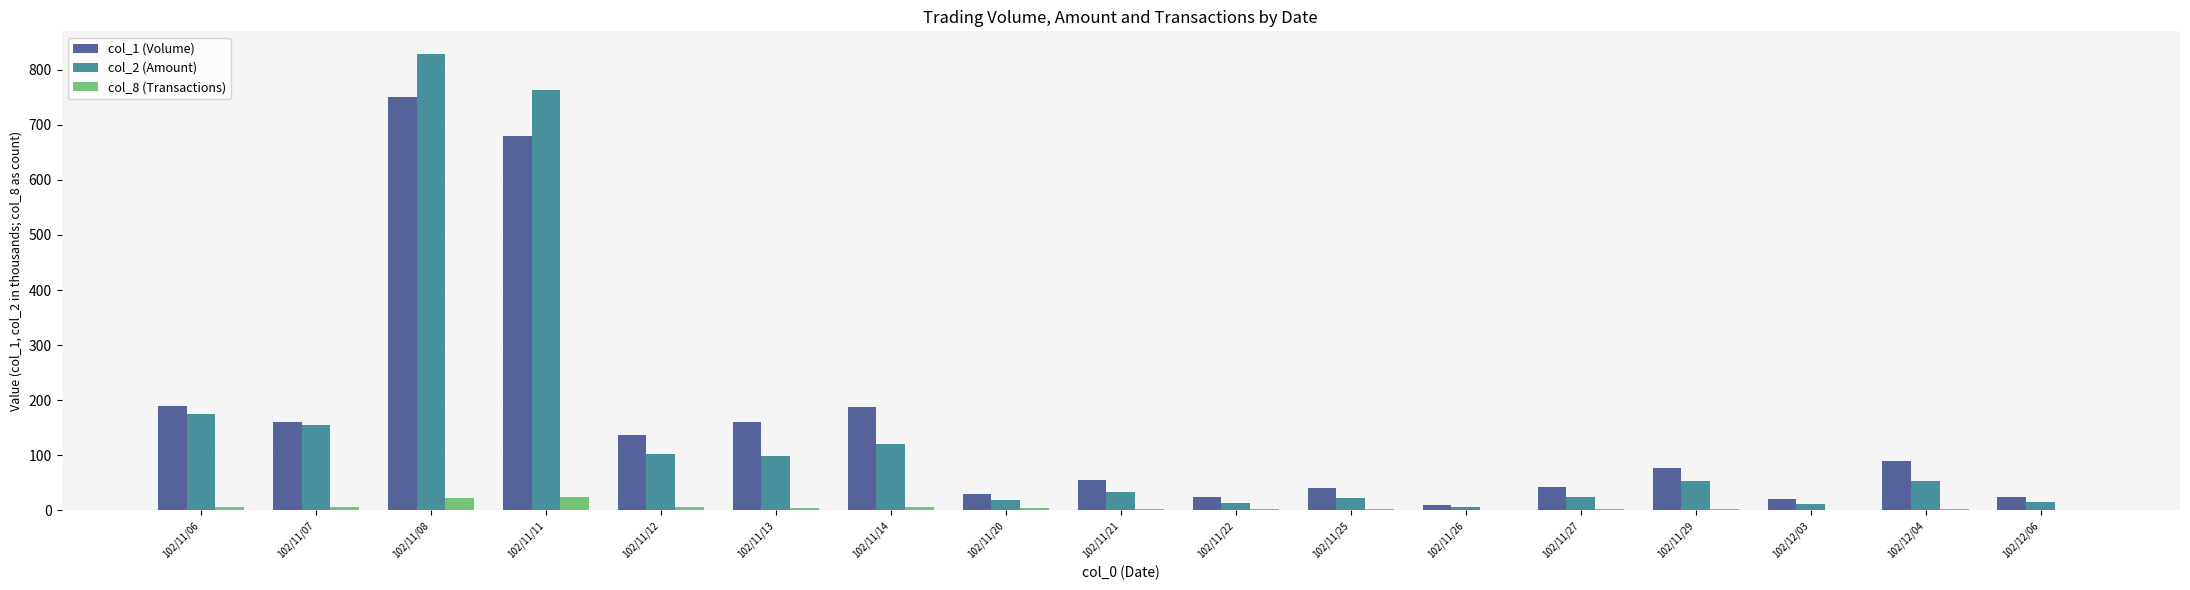

At which label does col_2 (Amount) first exceed 52?

102/11/06